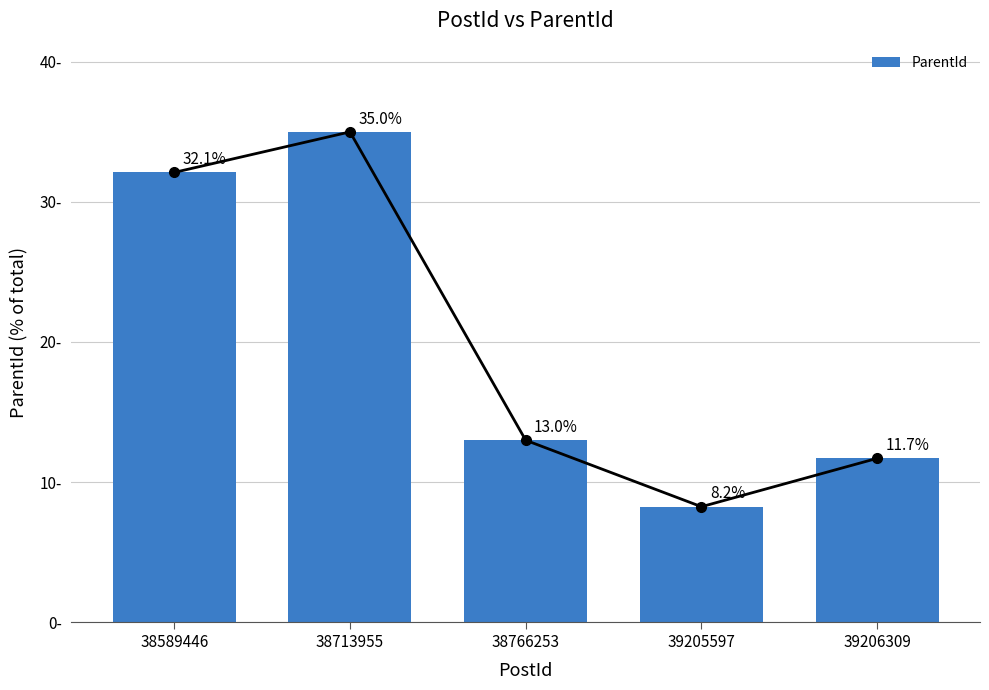

The chart shows a value of 4.6 at 39206309. True or false?

False